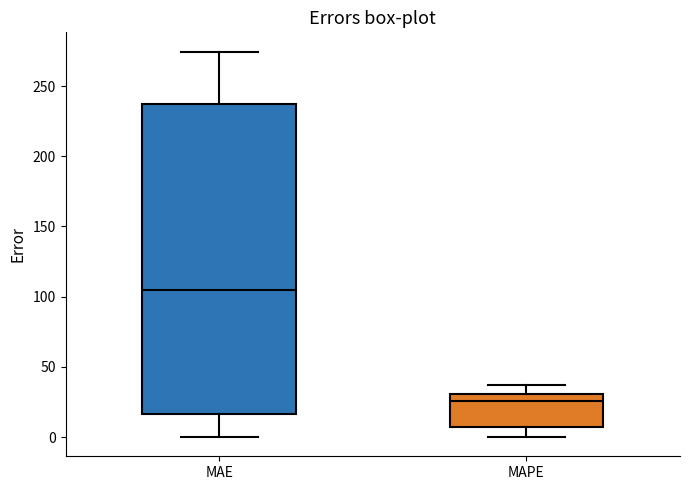

Comparing the boxes themselves (not the whiskers), which one is the tallest?

MAE